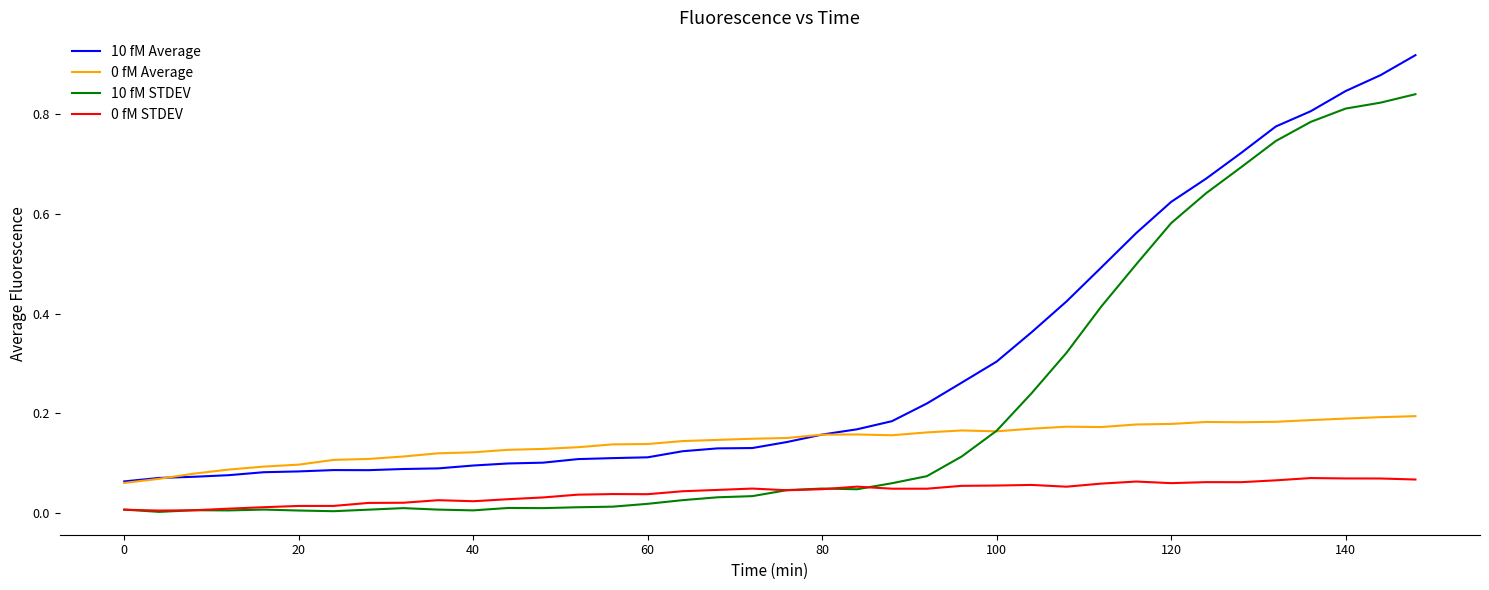

True or false: 0 fM STDEV and 0 fM Average intersect in this chart.

False